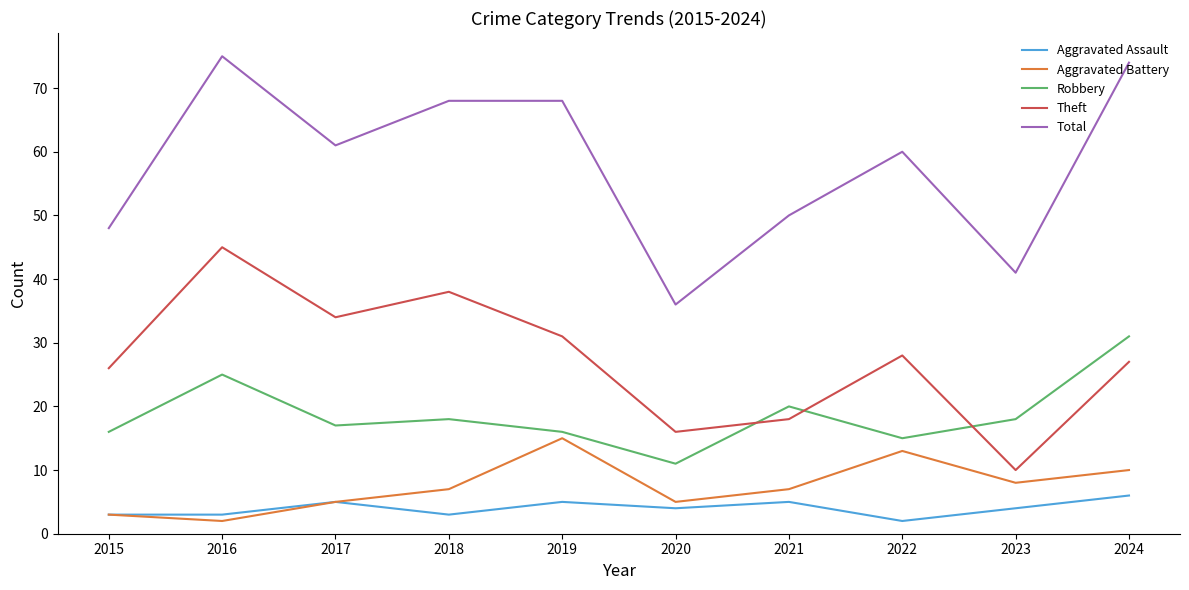

At which category does Theft reach its first local valley?

2017